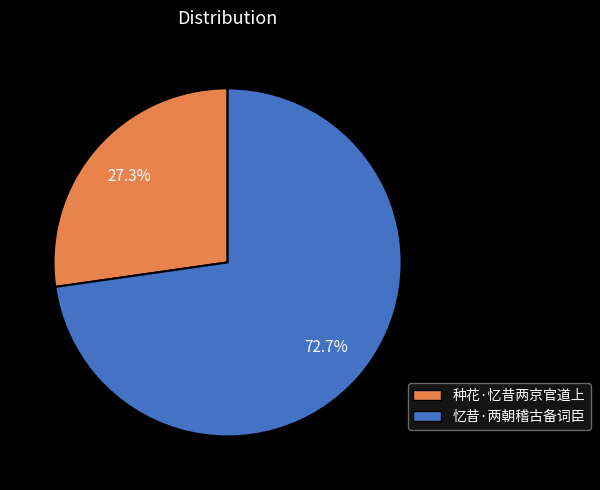

The 种花·忆昔两京官道上 slice represents 27% of the pie. True or false?

True